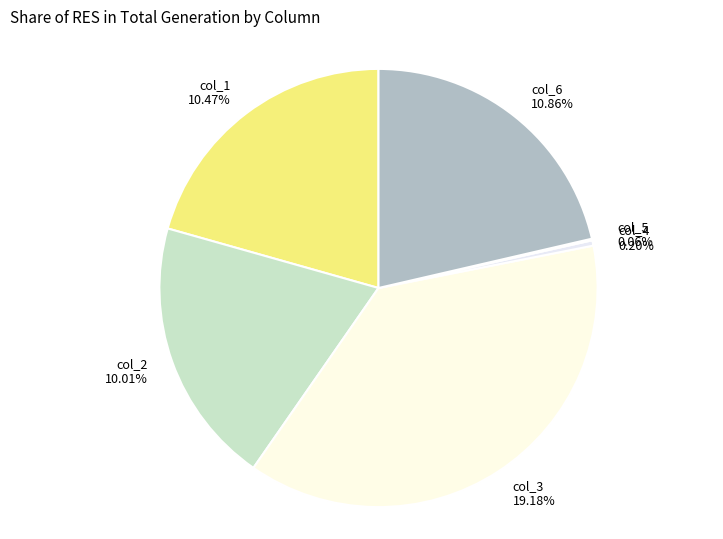

What percentage is the col_1 slice, to the nearest percent?

21%